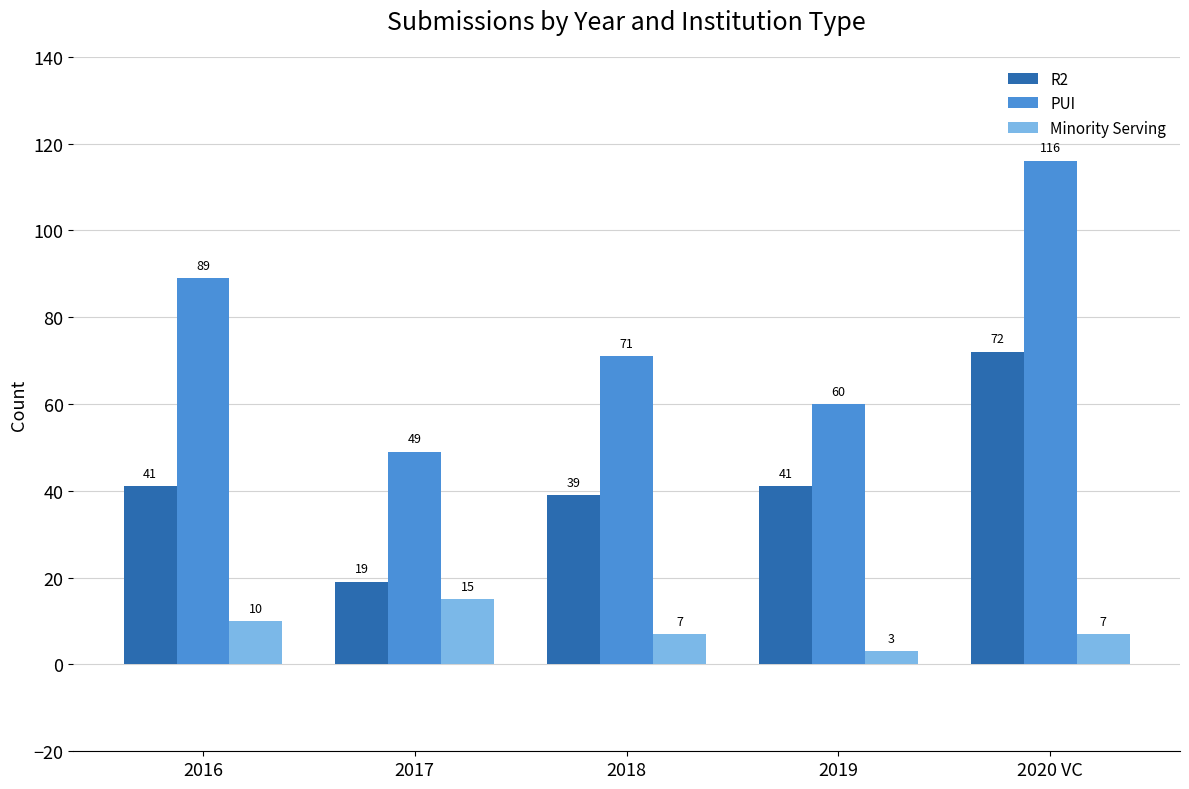

Reading left to right, what are all the values shown in this chart?

R2: 41	19	39	41	72
PUI: 89	49	71	60	116
Minority Serving: 10	15	7	3	7